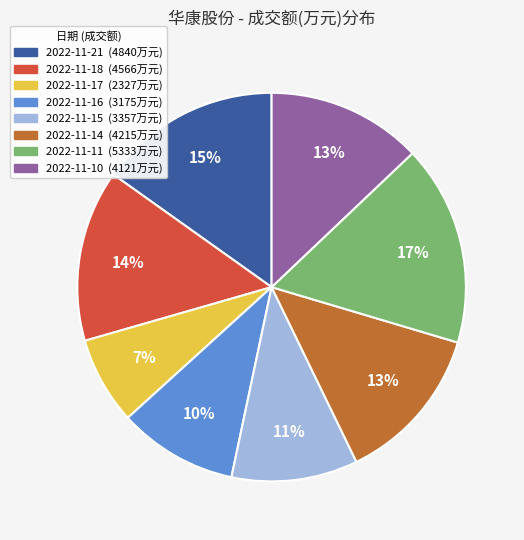

Is it true that 2022-11-18 is 14% of the pie?

True